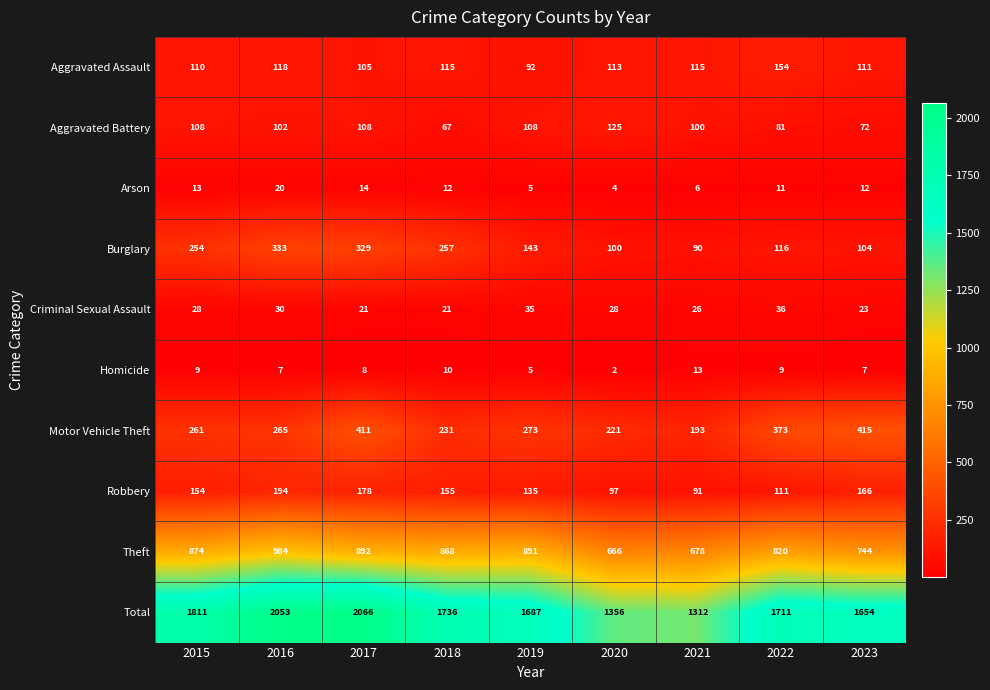

Is the value of Motor Vehicle Theft at 2022 greater than the value of Burglary at 2016?

Yes